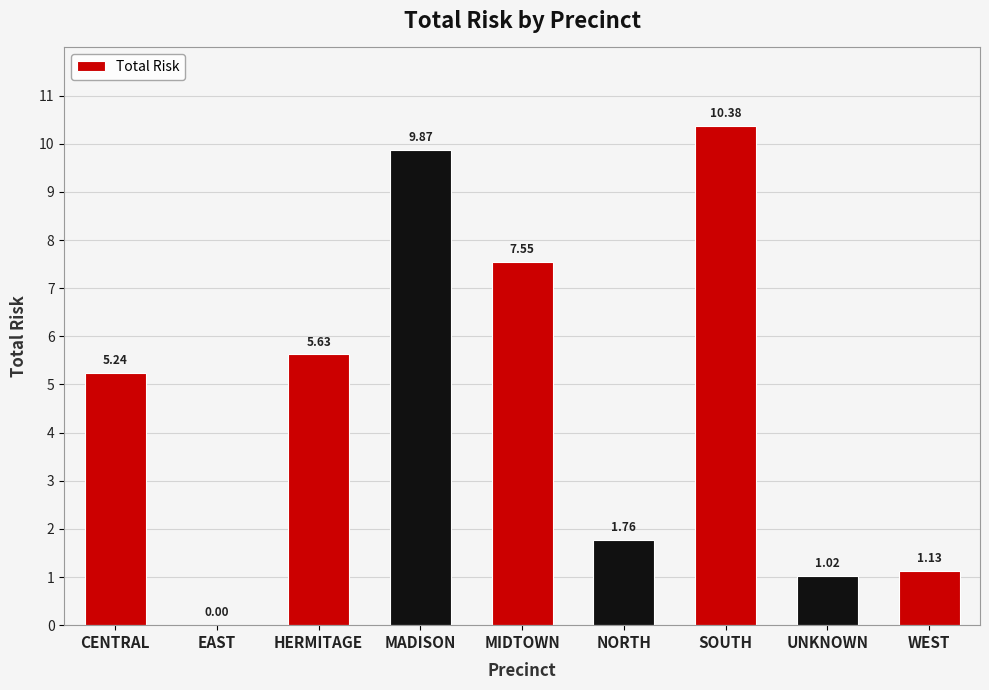

Between CENTRAL and UNKNOWN, which is larger?

CENTRAL